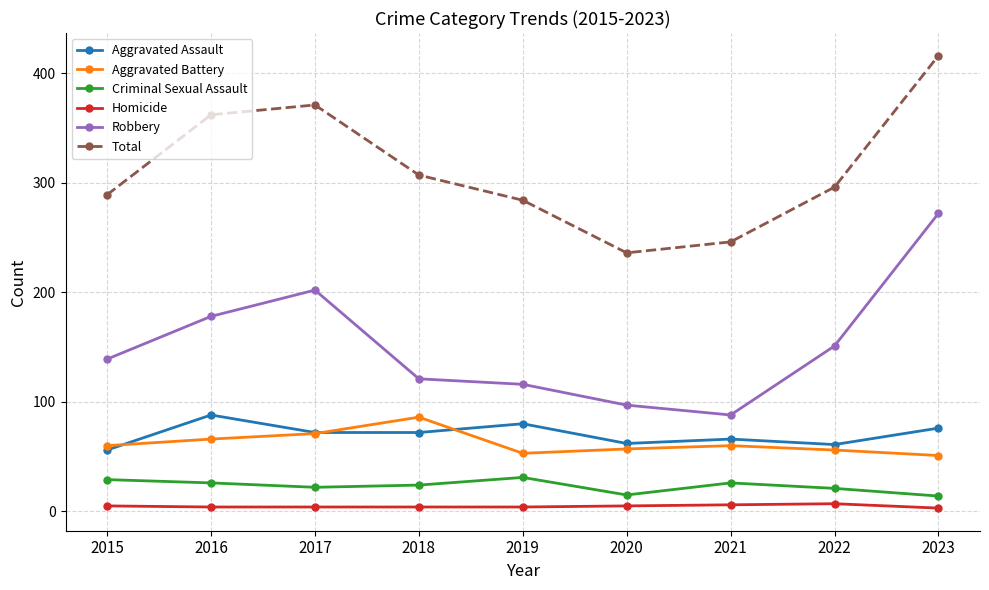

At which category is the sum across all series the highest?

2023